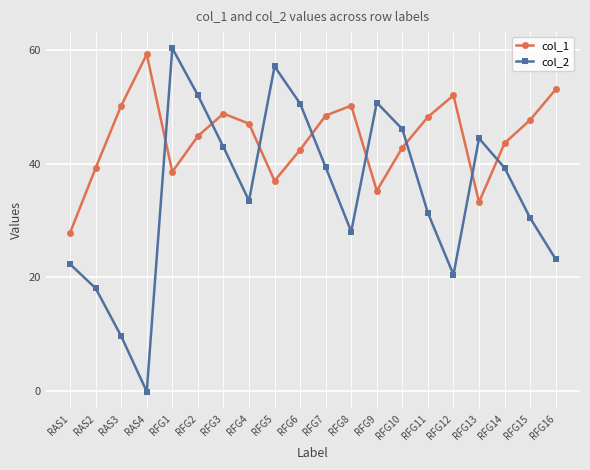

What is the label of the 17th point from the left?

RFG13